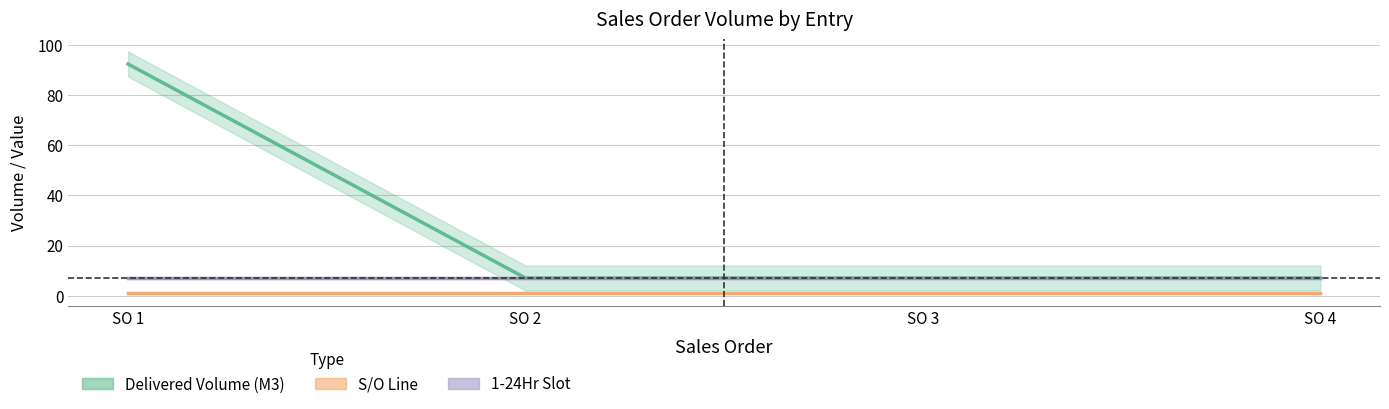

True or false: S/O Line and 1-24Hr intersect in this chart.

False